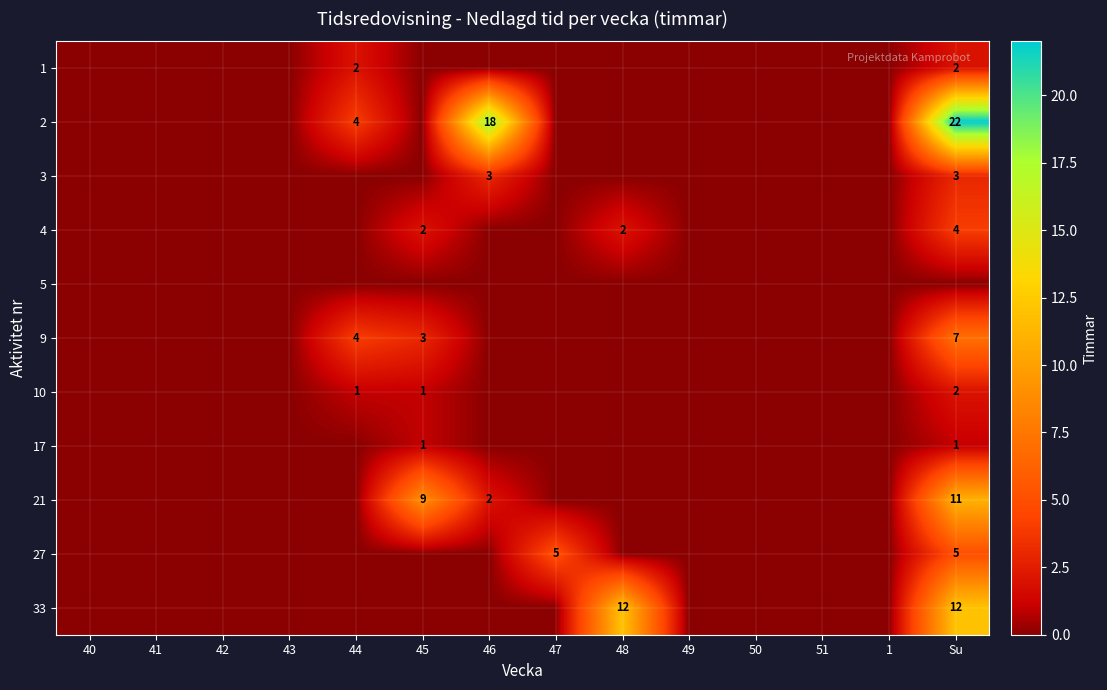

True or false: 33 has a value of 4 at 48.

False